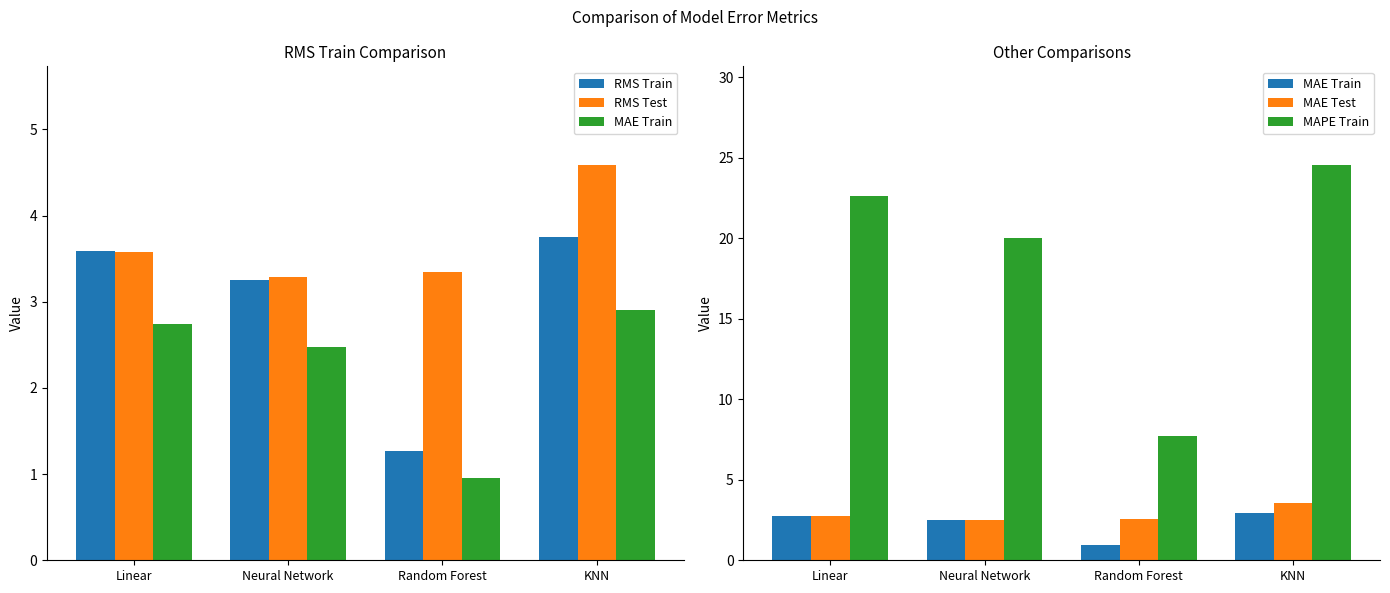

What is the sum of all MAPE Train values?

74.9